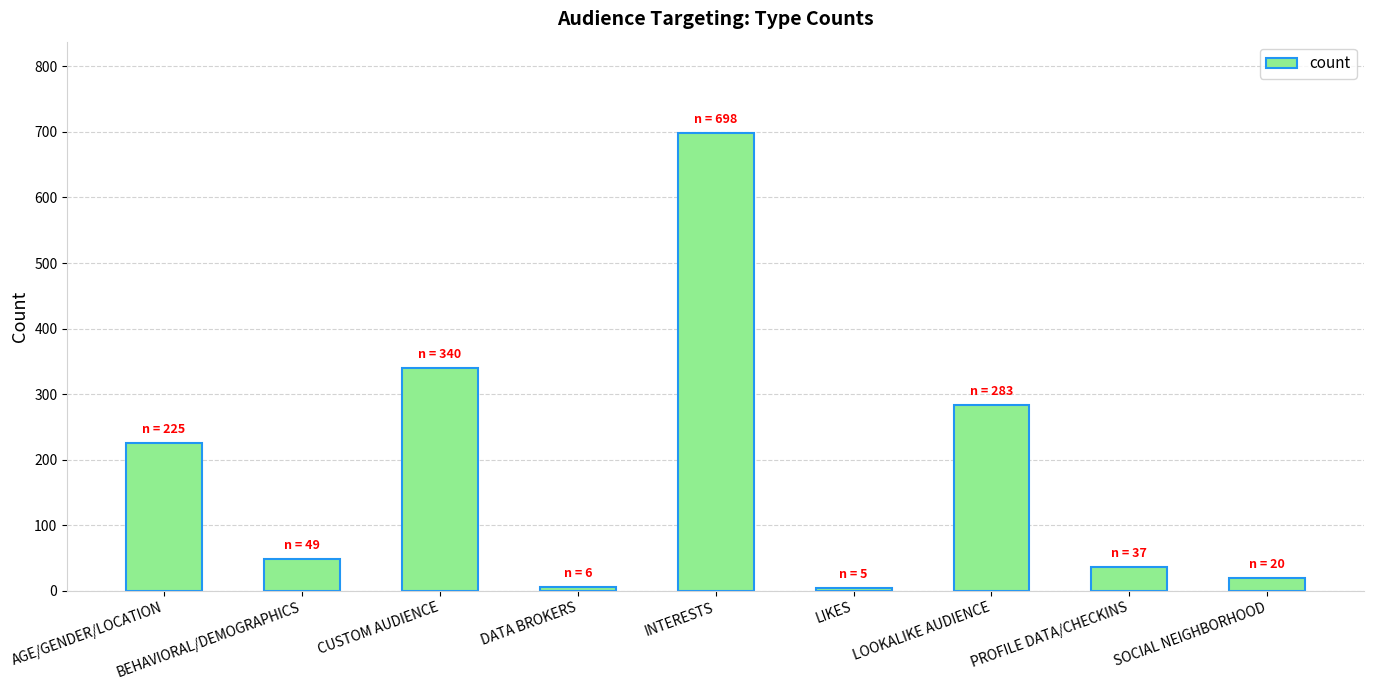

What is the label of the 4th bar from the left?

DATA BROKERS